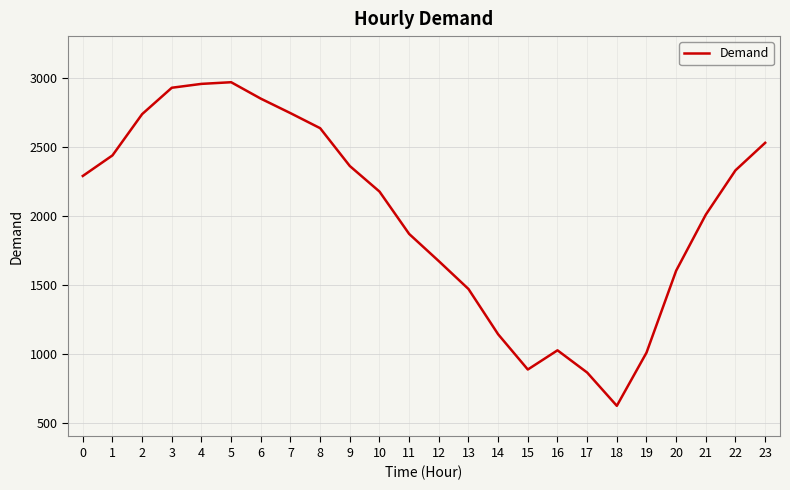

Where is the data nearest to the value 1794?

11